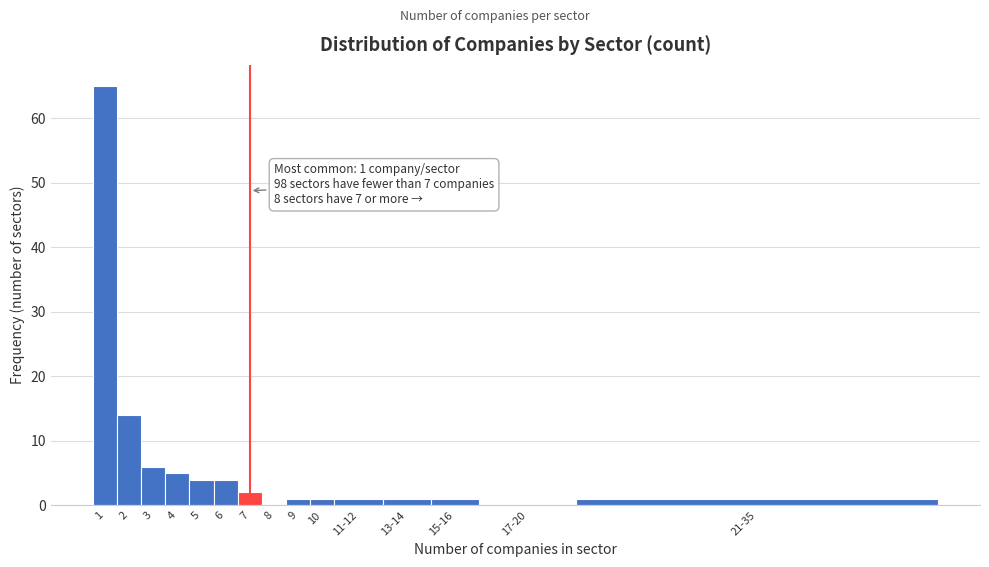

Reading left to right, list all the values displayed in this chart.

1=65	2=14	3=6	4=5	5=4	6=4	7=2	8=0	9=1	10=1	11-12=1	13-14=1	15-16=1	17-20=0	21-35=1